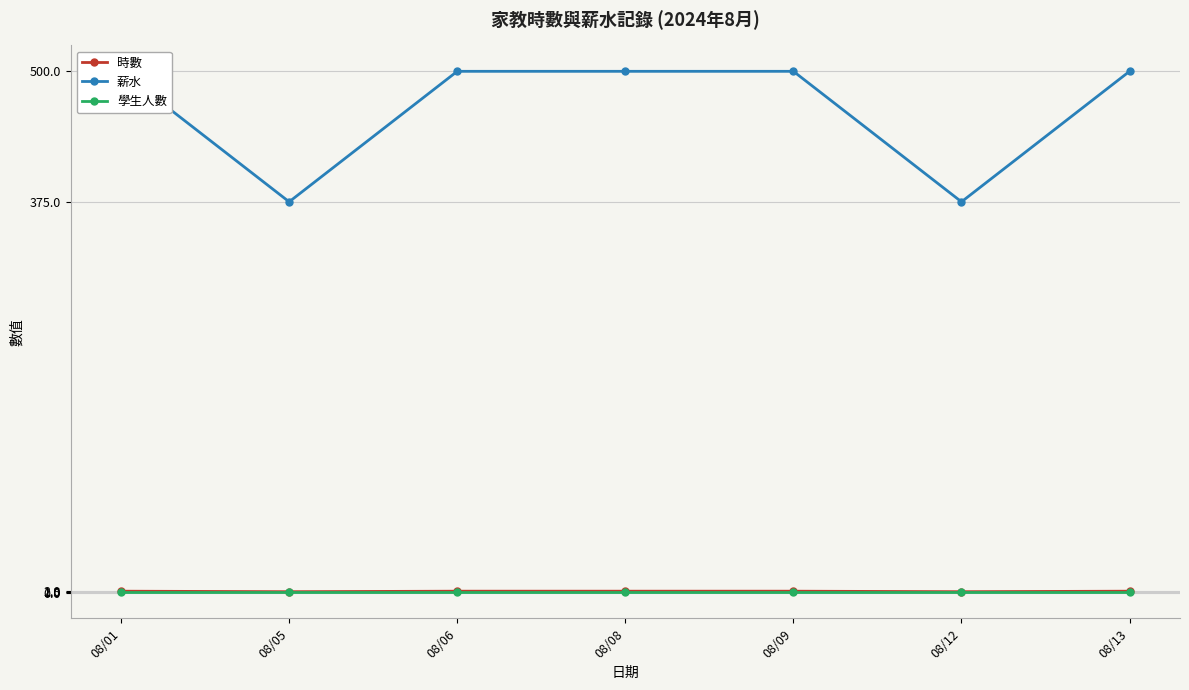

Which series has the widest spread of values?

薪水